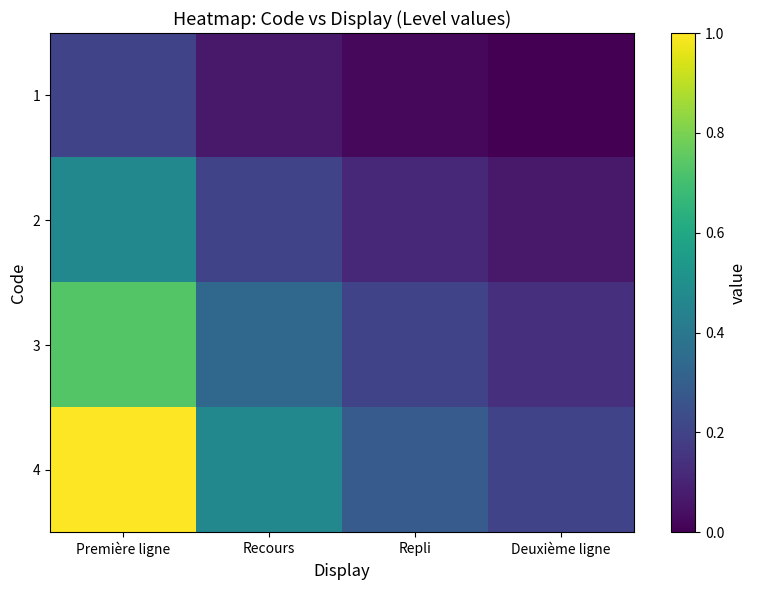

Reading right to left, what are all the values shown in this chart?

1: Deuxième ligne=0.0	Repli=0.0	Recours=0.1	Première ligne=0.2
2: Deuxième ligne=0.1	Repli=0.1	Recours=0.2	Première ligne=0.5
3: Deuxième ligne=0.1	Repli=0.2	Recours=0.3	Première ligne=0.7
4: Deuxième ligne=0.2	Repli=0.3	Recours=0.5	Première ligne=1.0